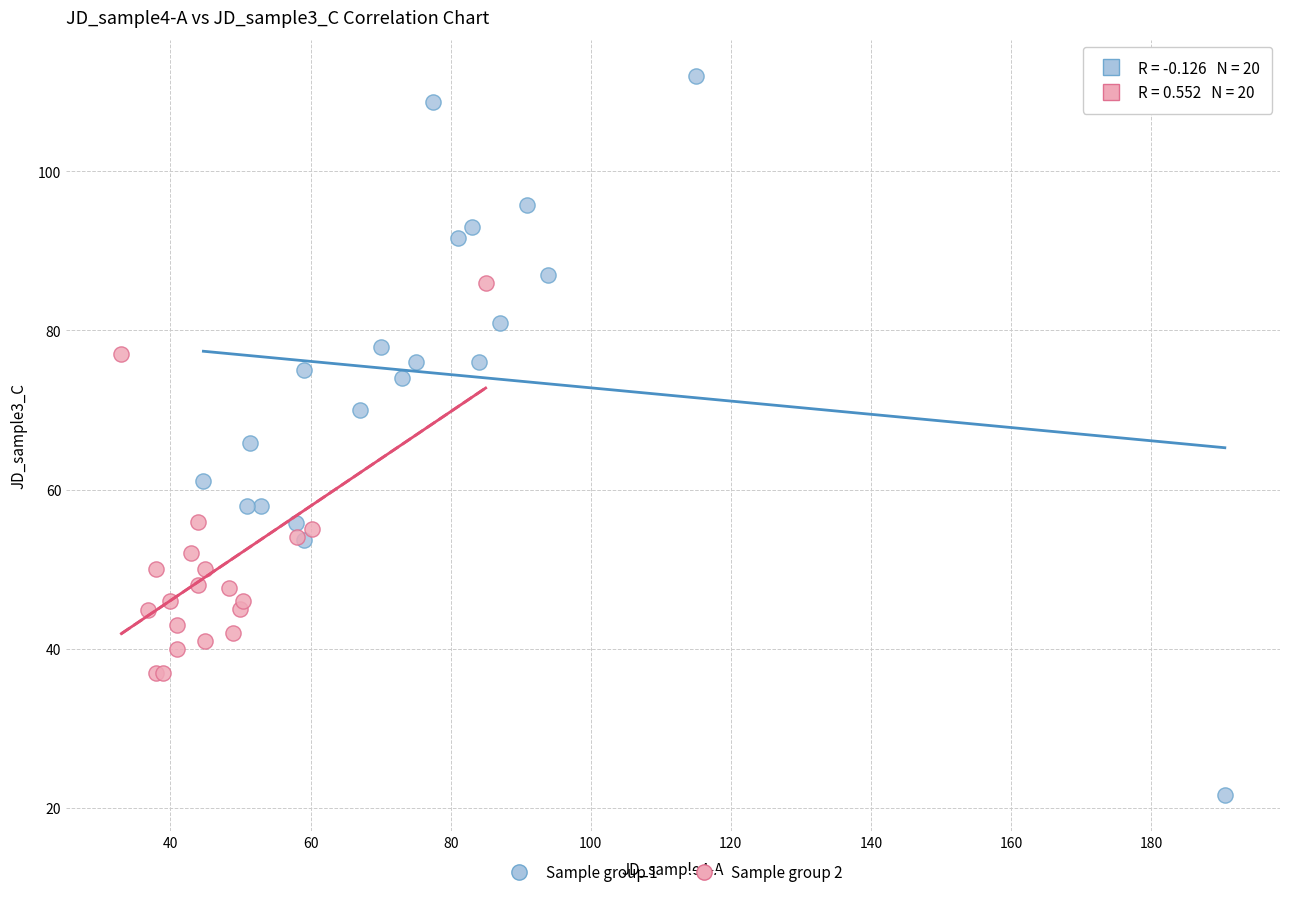

Which series contains the lowest Y value?

Sample group 1